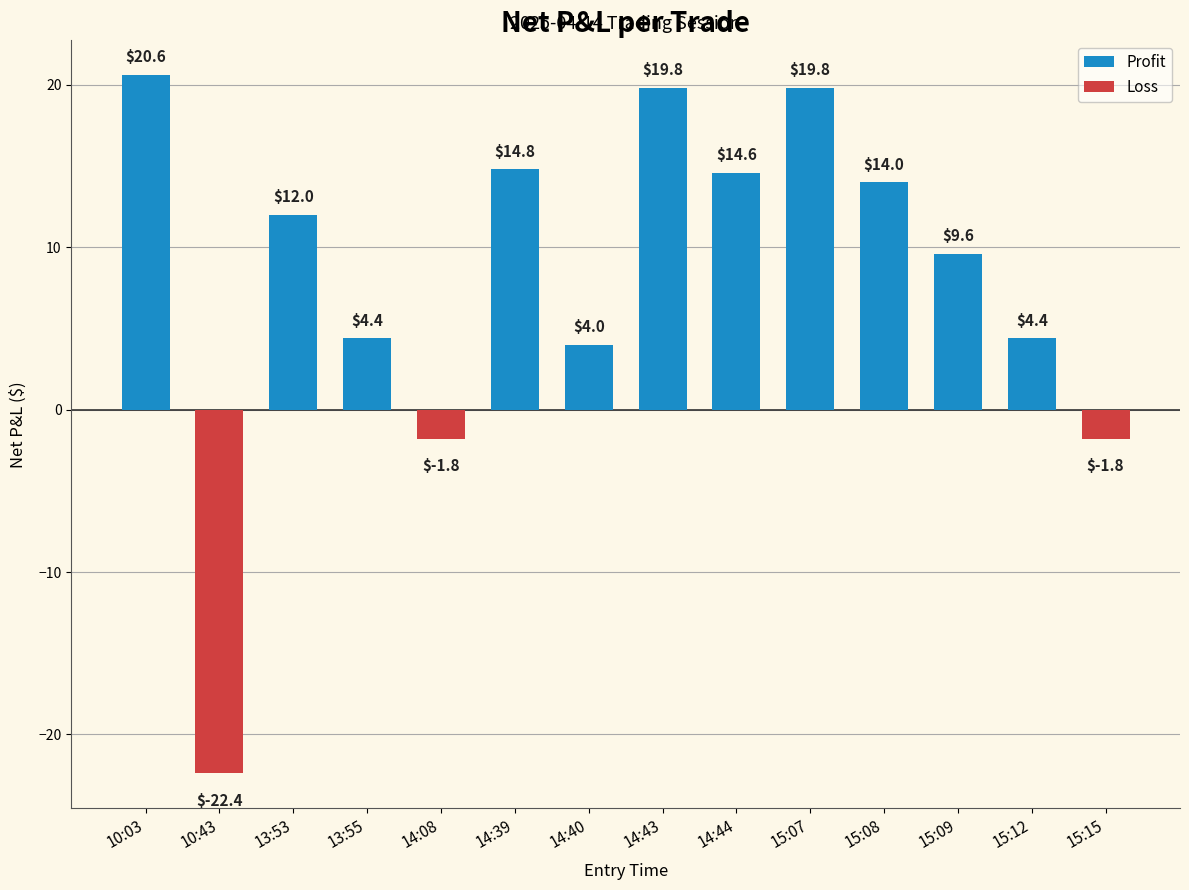

At which label is the value closest to 0?

14:08